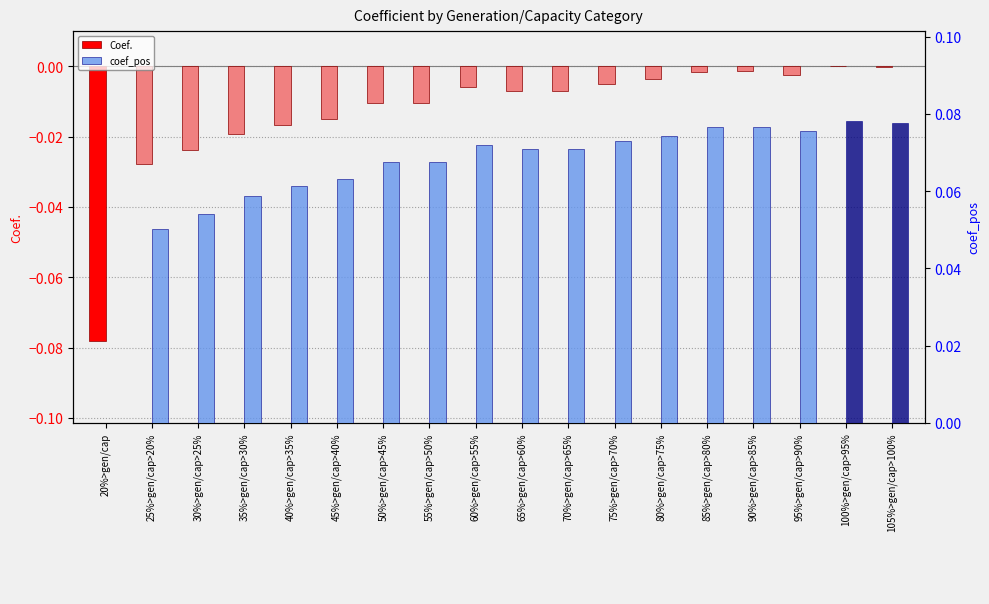

Reading left to right, list all the values displayed in this chart.

Coef.: -0.1	-0.0	-0.0	-0.0	-0.0	-0.0	-0.0	-0.0	-0.0	-0.0	-0.0	-0.0	-0.0	-0.0	-0.0	-0.0	0.0	-0.0
coef_pos: 0.0	0.1	0.1	0.1	0.1	0.1	0.1	0.1	0.1	0.1	0.1	0.1	0.1	0.1	0.1	0.1	0.1	0.1